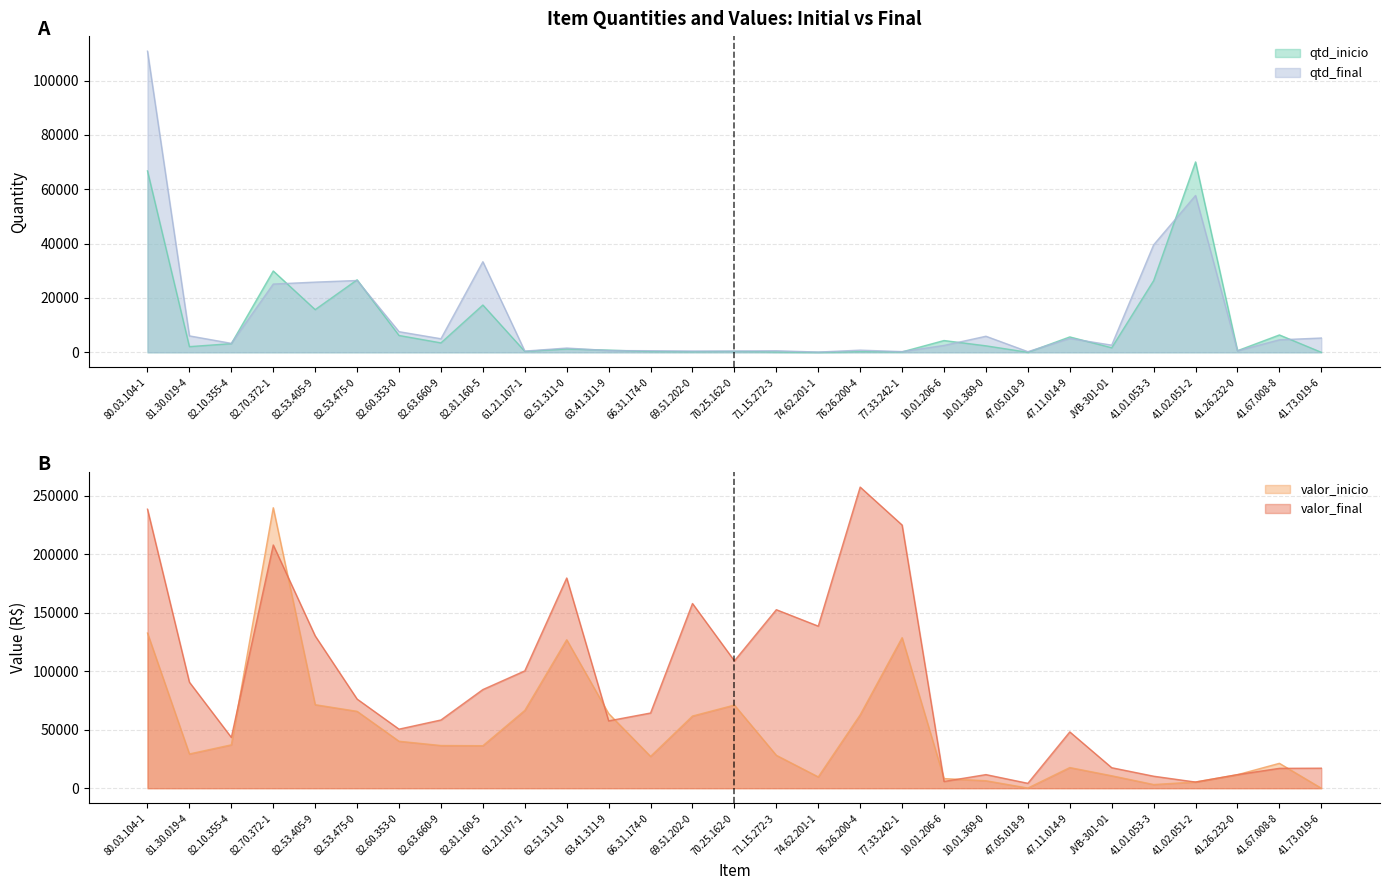

What is the difference between the maximum and minimum values in the qtd_inicio series?

70084.0